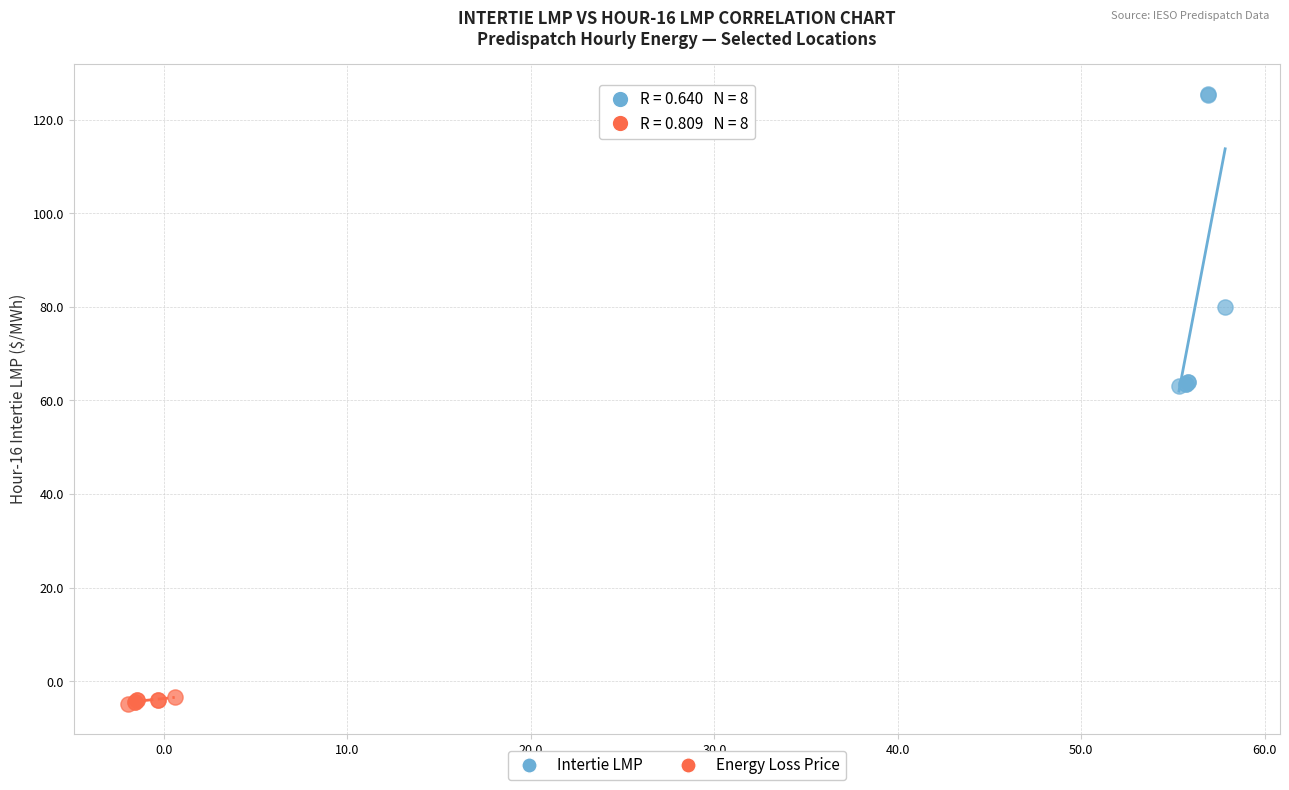

Which series has the largest Y range (max minus min)?

Intertie LMP